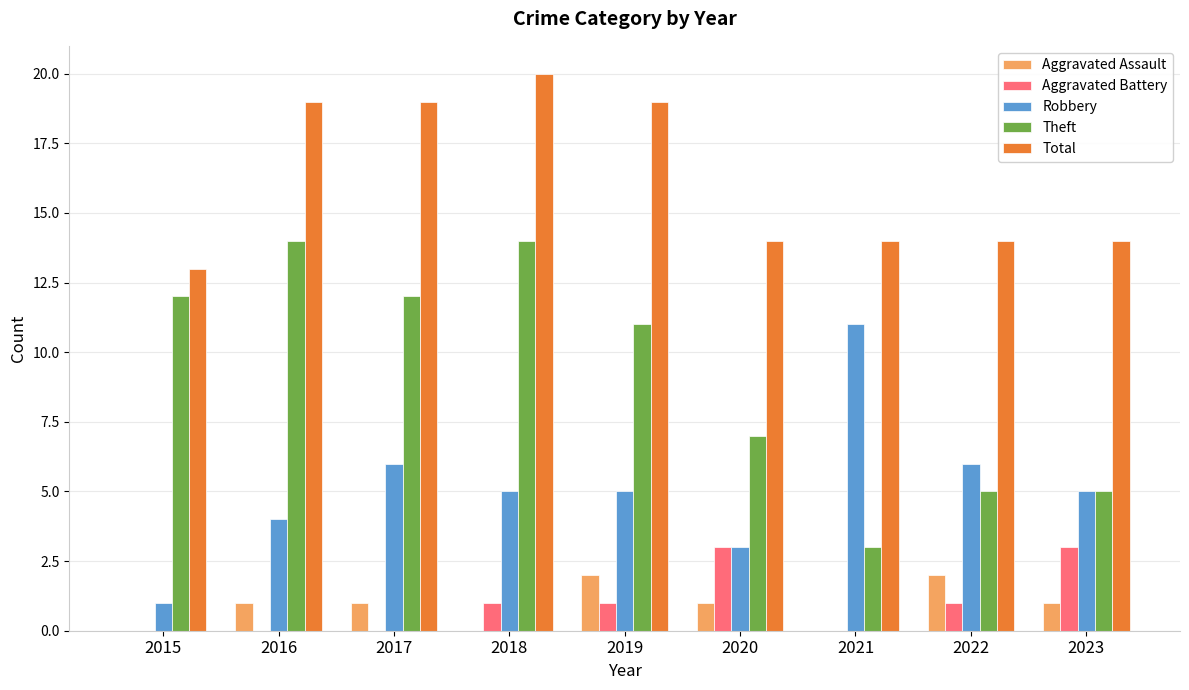

How many series are shown in this chart?

5